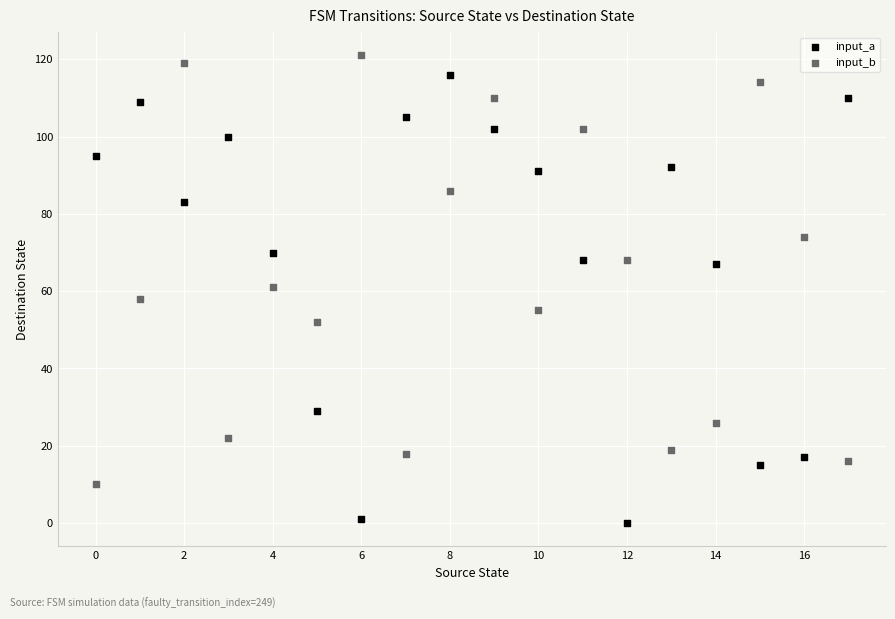

Which series contains the highest Y value?

input_b